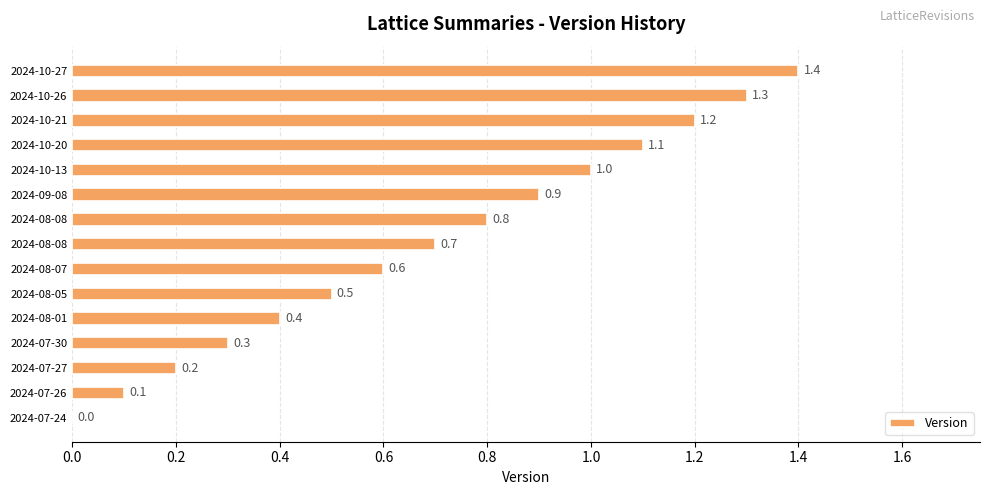

What is the difference between the maximum and second lowest values?

1.3